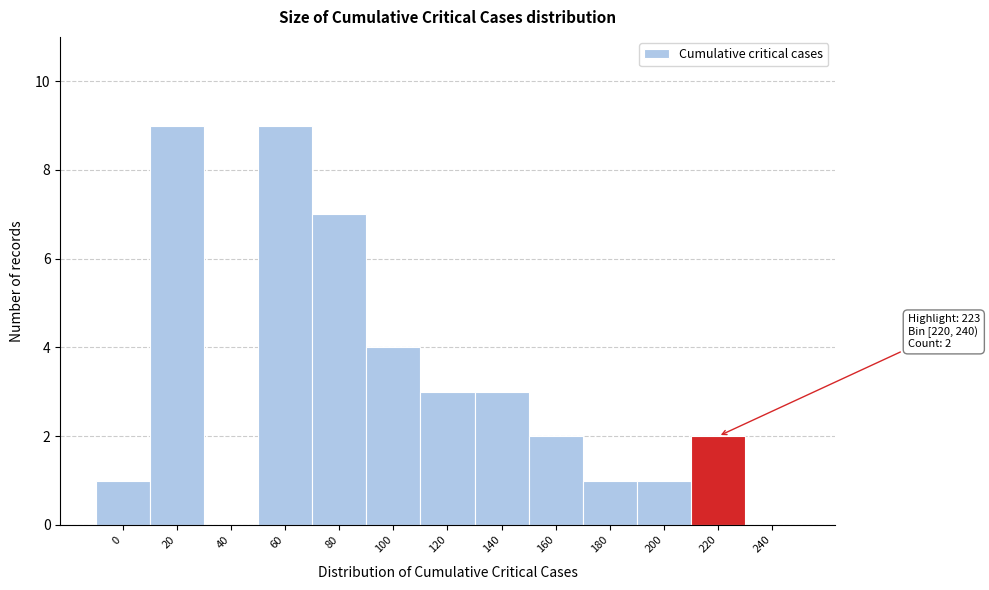

Reading left to right, transcribe all the data shown in this chart.

0=1	20=9	40=0	60=9	80=7	100=4	120=3	140=3	160=2	180=1	200=1	220=2	240=0